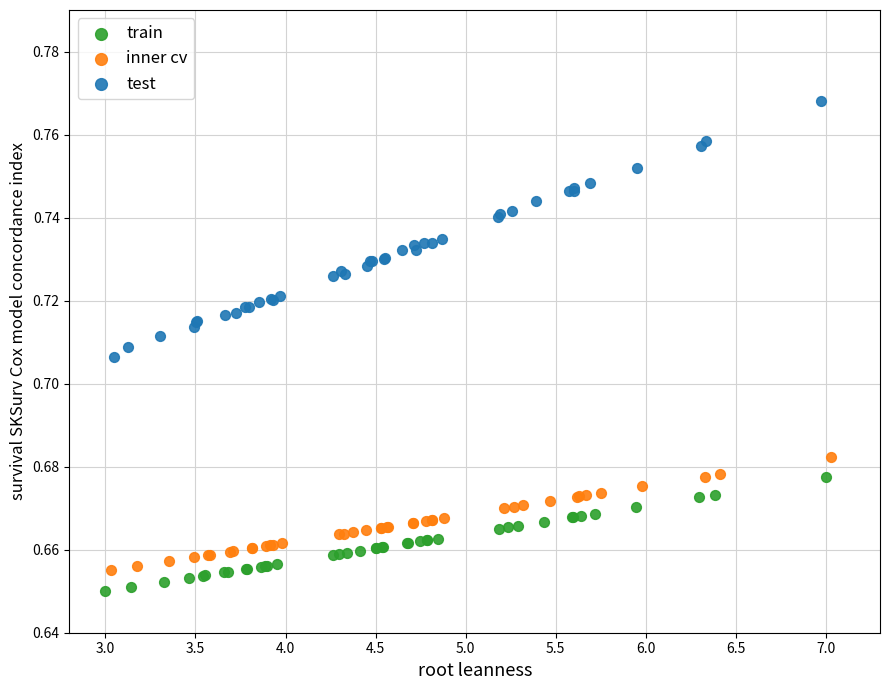

Which series has the widest spread of Y values?

test